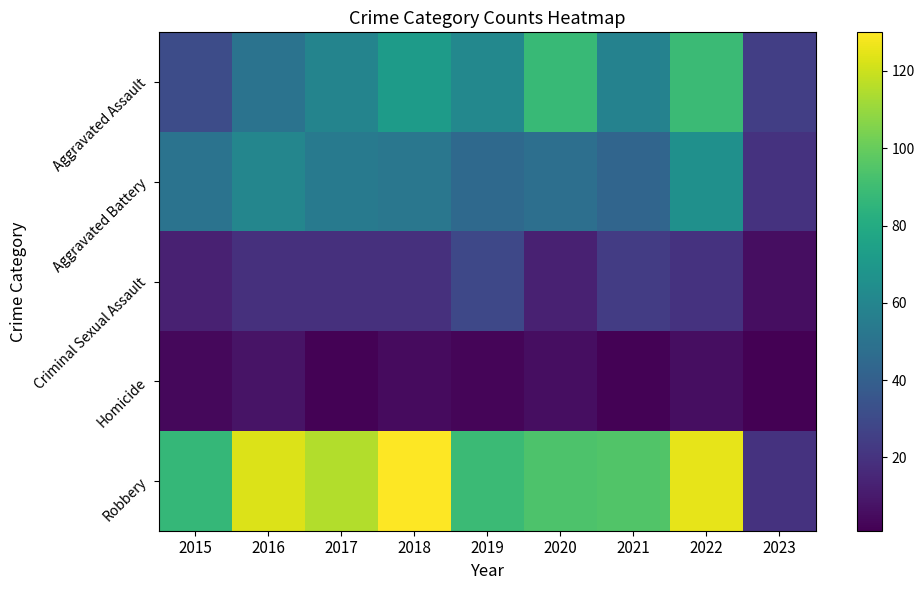

Between 2022 and 2020, which is larger?

2022